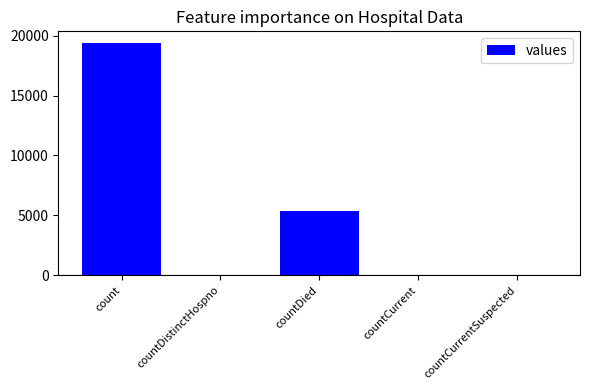

The chart shows a value of -11483 at countCurrentSuspected. True or false?

False